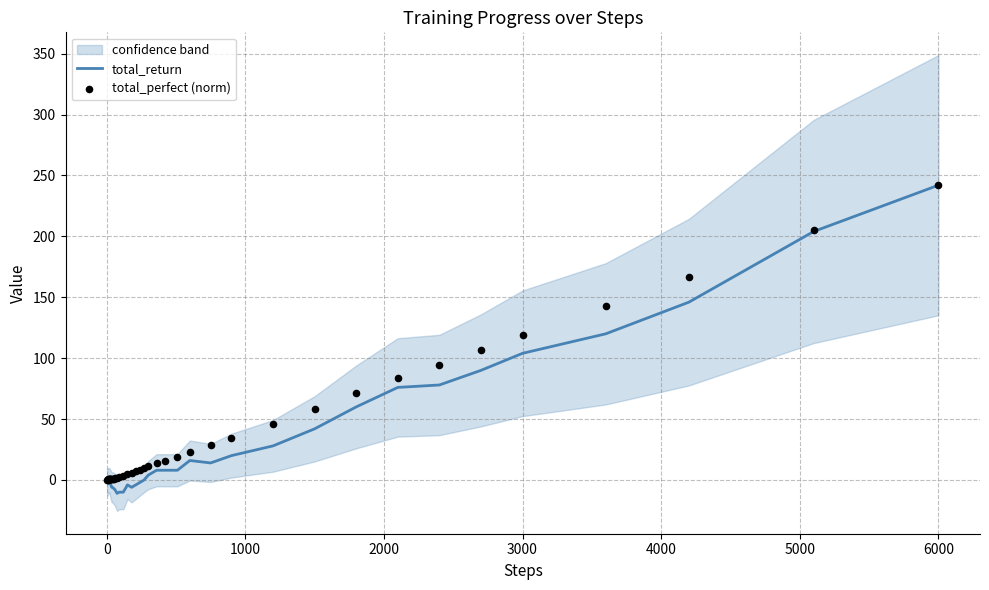

What are all the series names shown in the legend?

total_return, total_perfect (norm)